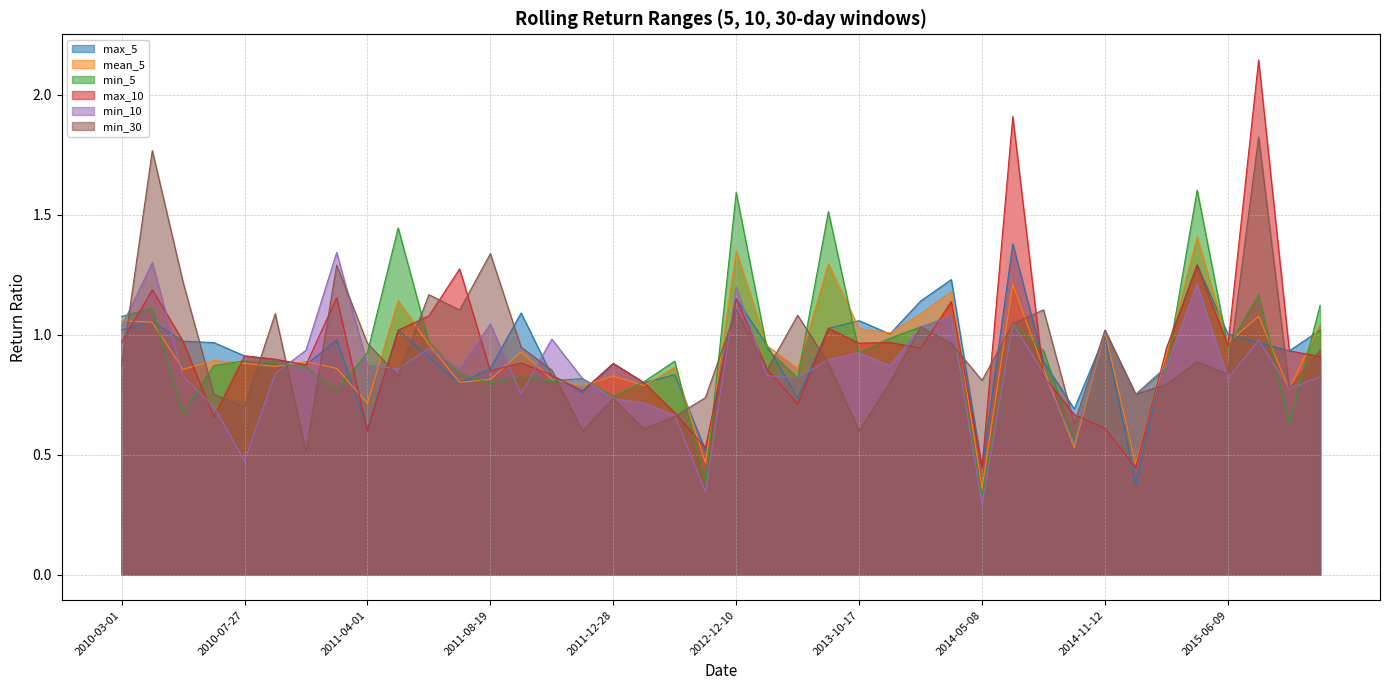

How many times do mean_5 and max_5 cross each other?

22